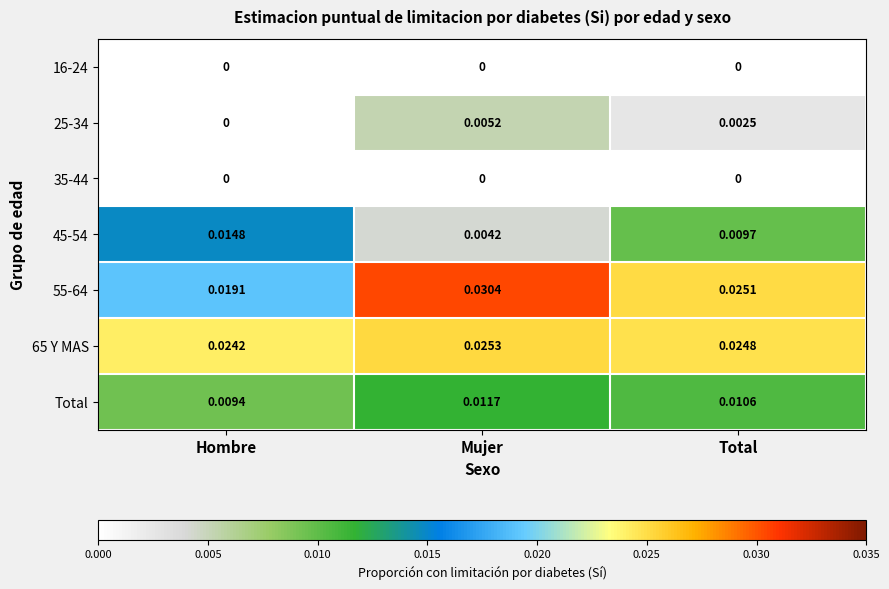

List the labels in order of 65 Y MAS value, largest first.

Mujer, Total, Hombre